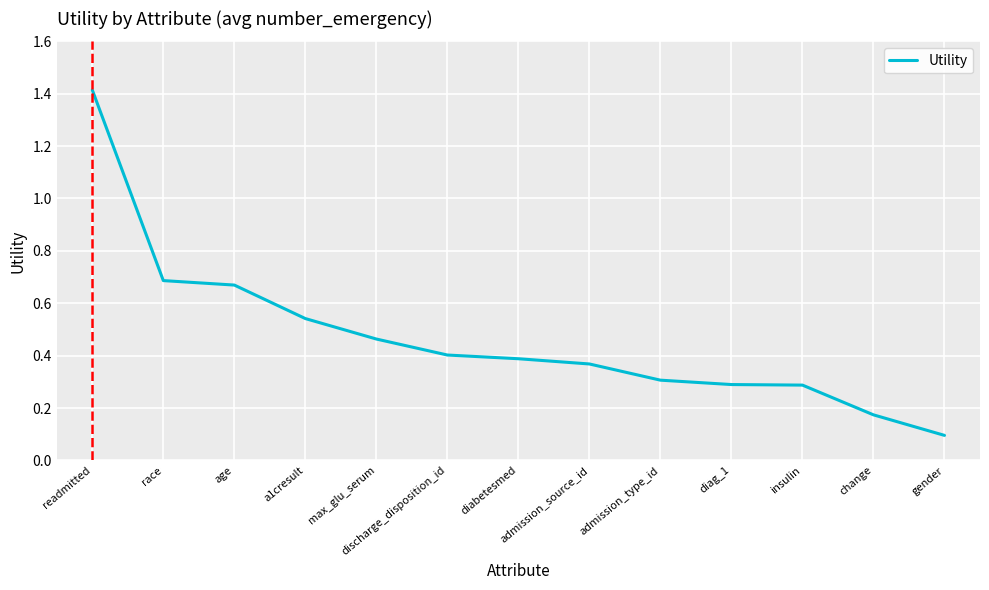

What is the difference between the values at readmitted and change?

1.2